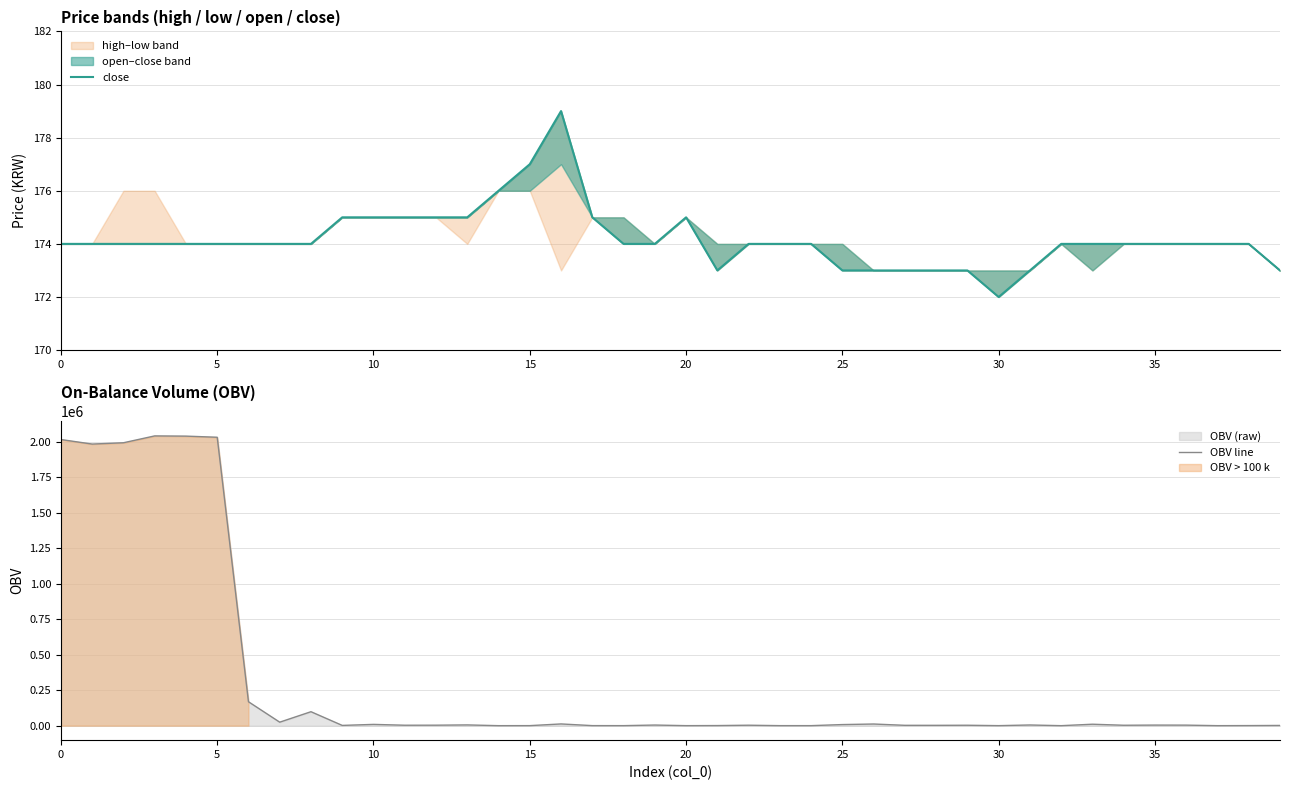

What is the value of the close point at the 1st from the left?

174